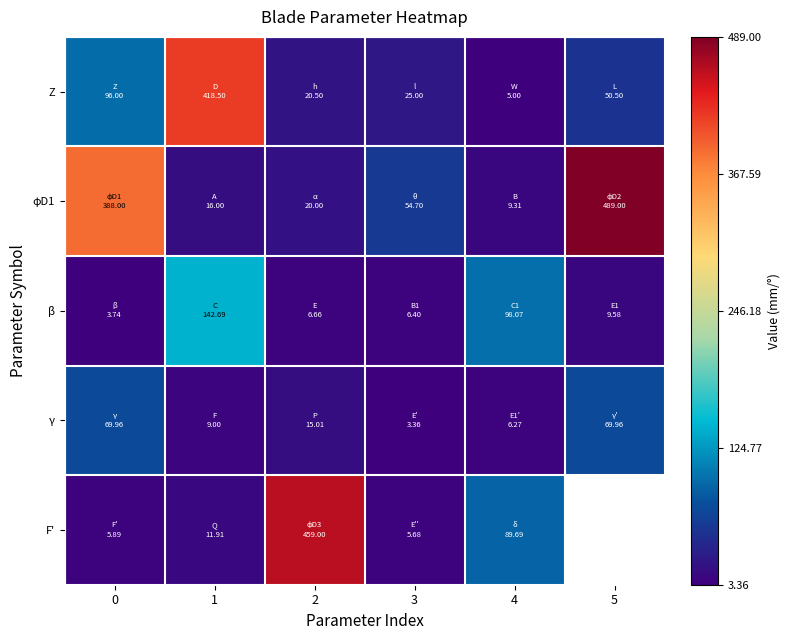

Rank the series at 4 from lowest to highest value.

Z, γ, φD1, F', β